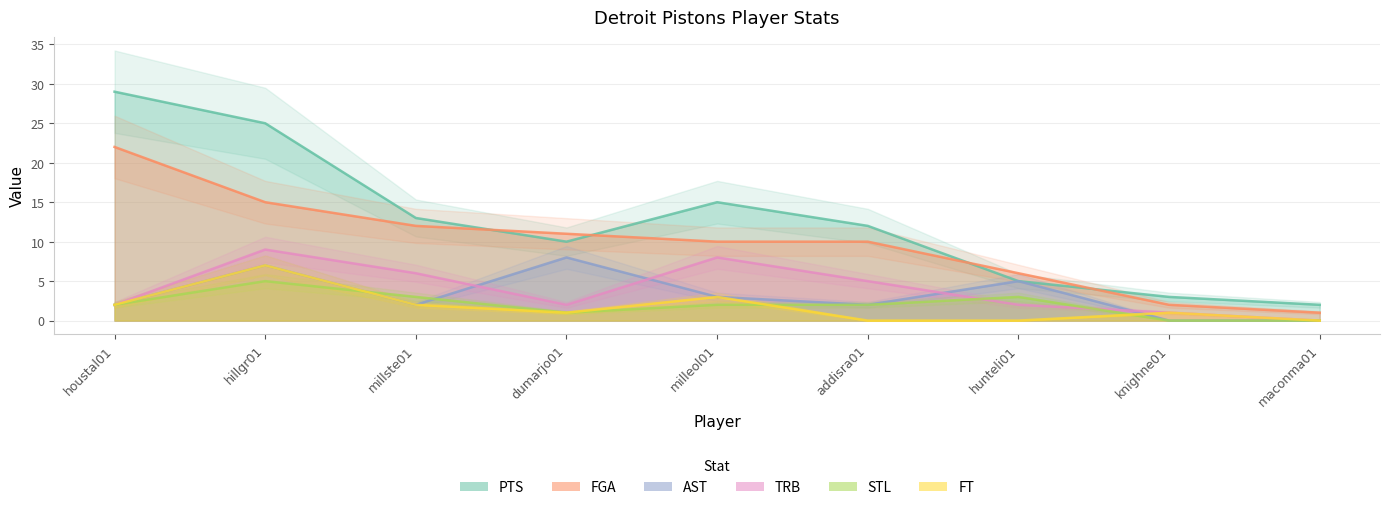

The AST series shows 1 at addisra01. True or false?

False